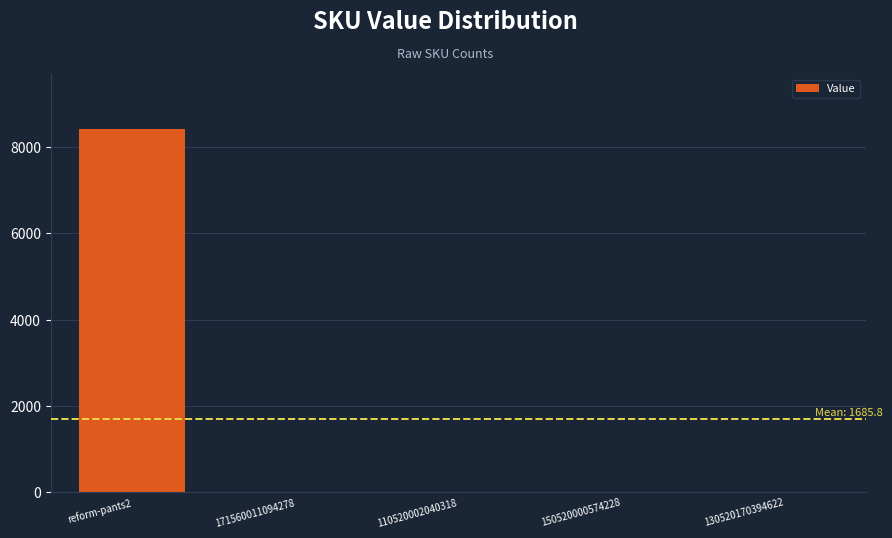

What is the sum of all values?

8429